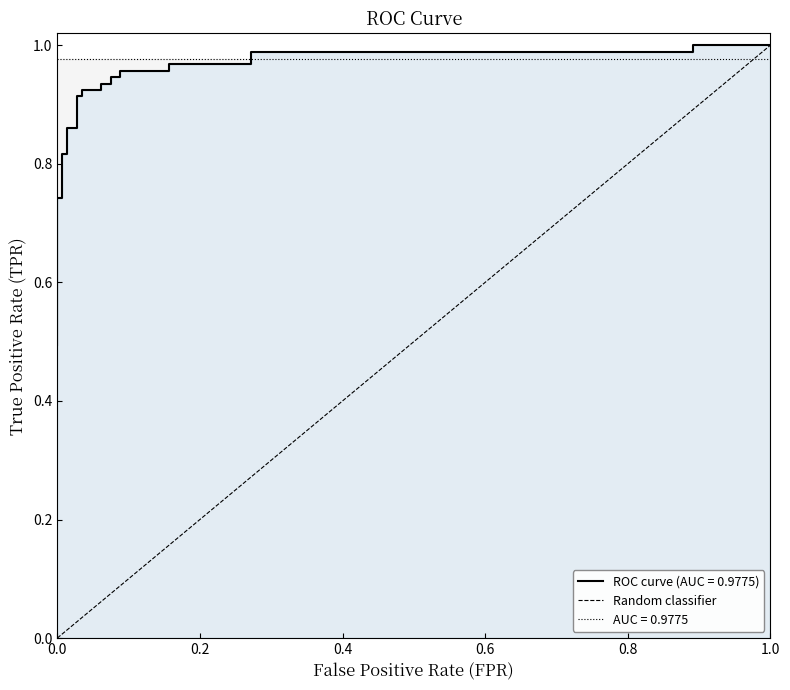

What is the maximum value shown in the chart?

1